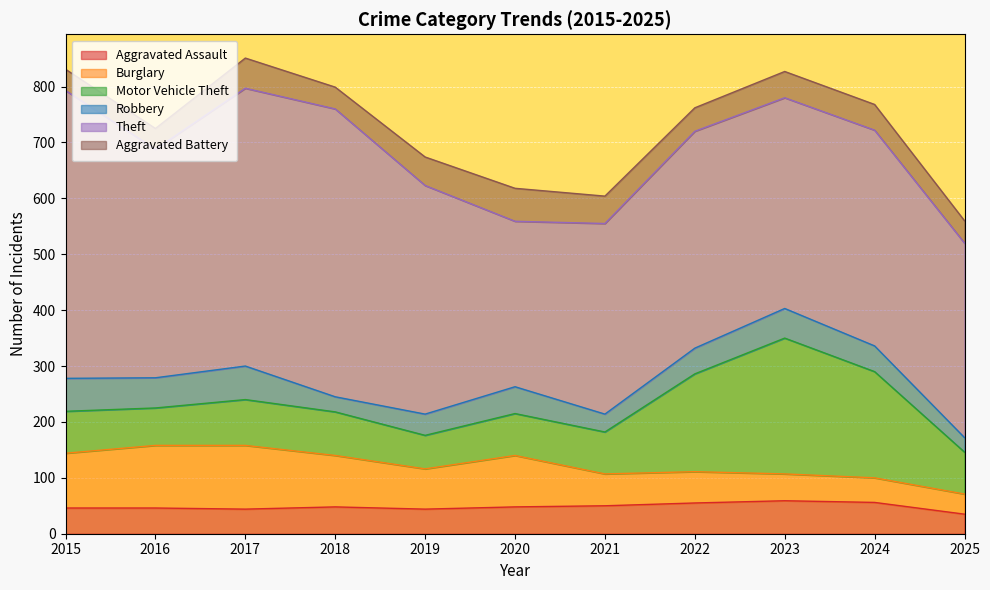

What is the approximate value of Theft at 2017, to the nearest 10?

500